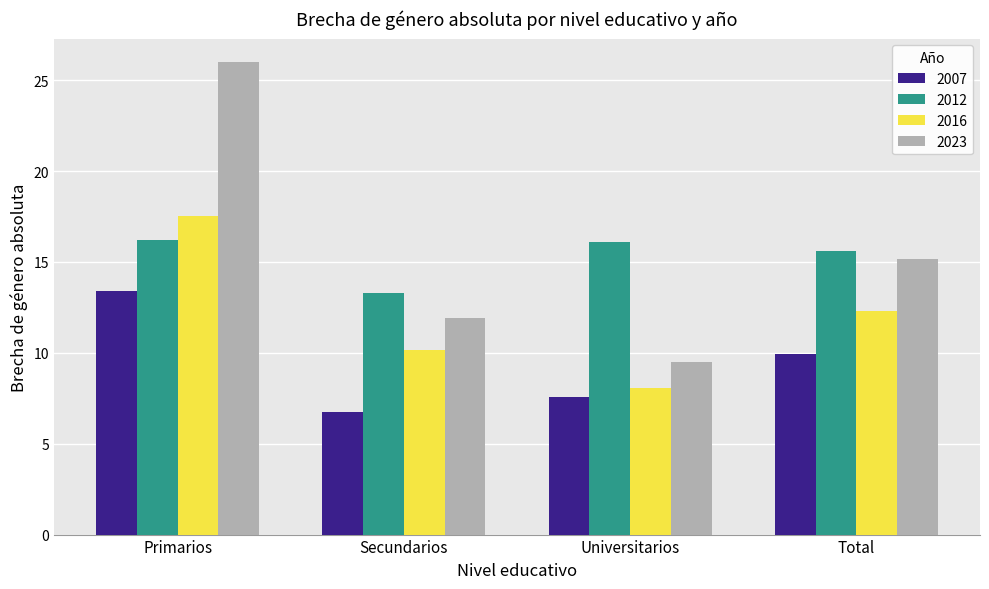

How many bars are there in total?

16